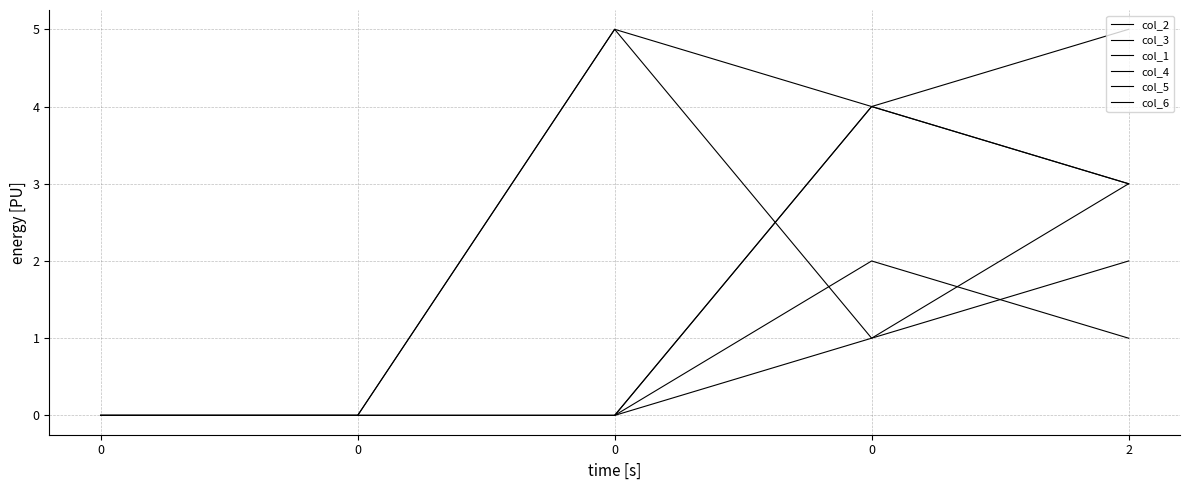

At which category is the sum across all series the highest?

2